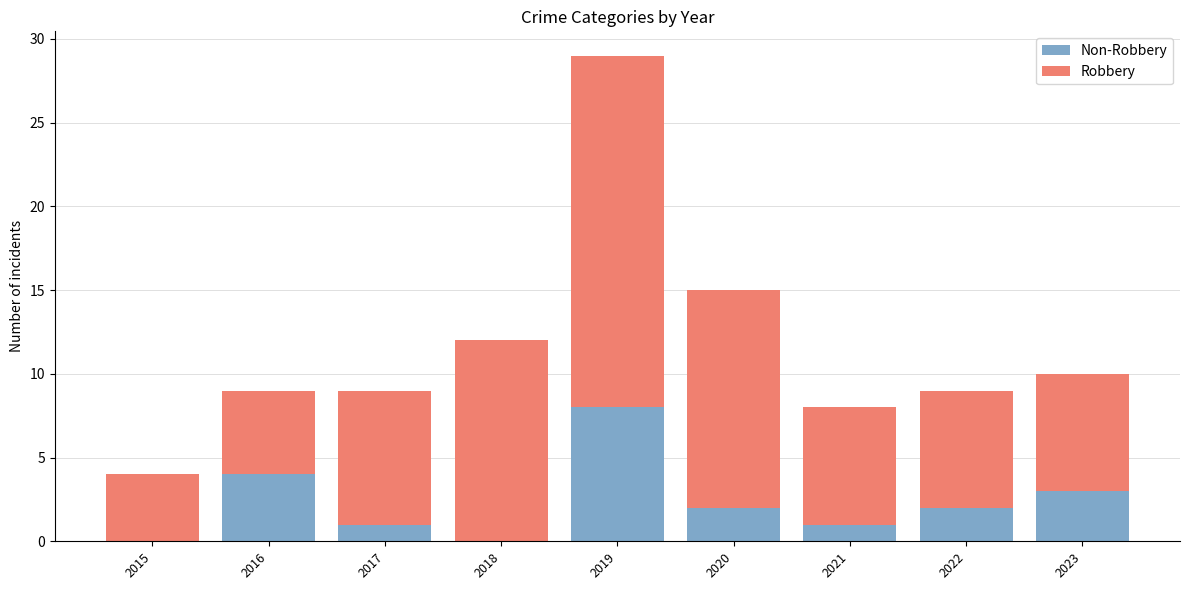

At which category is the sum across all series the highest?

2019